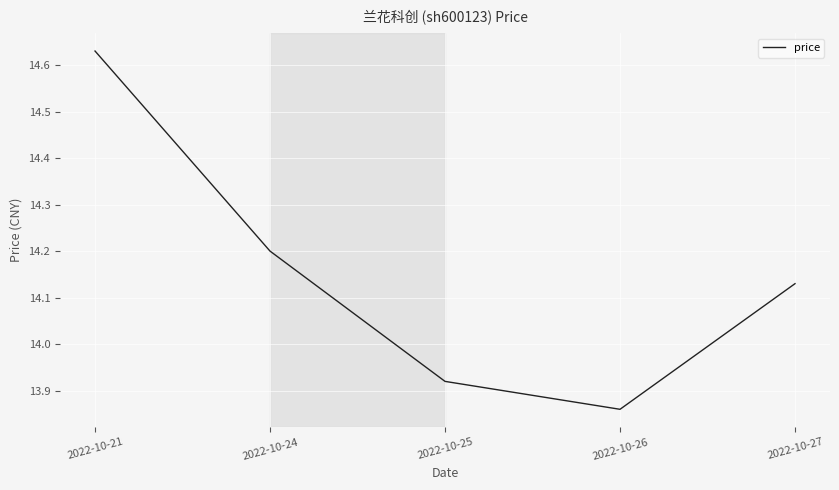

True or false: the data has more than 1 interior local peaks.

False